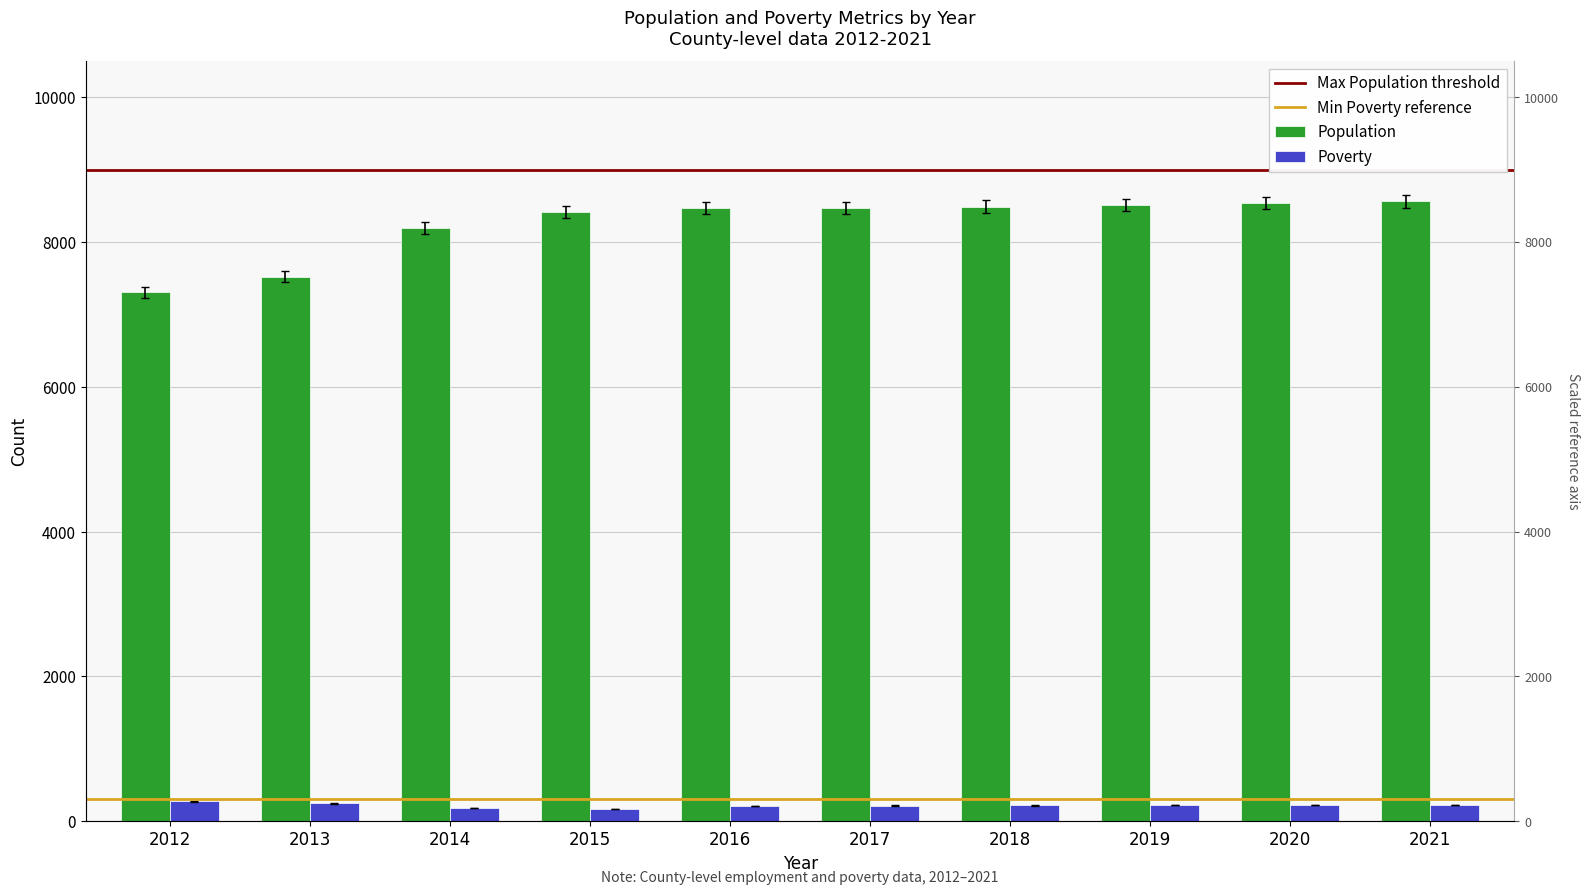

What is the sum of all Poverty values?

2156.2